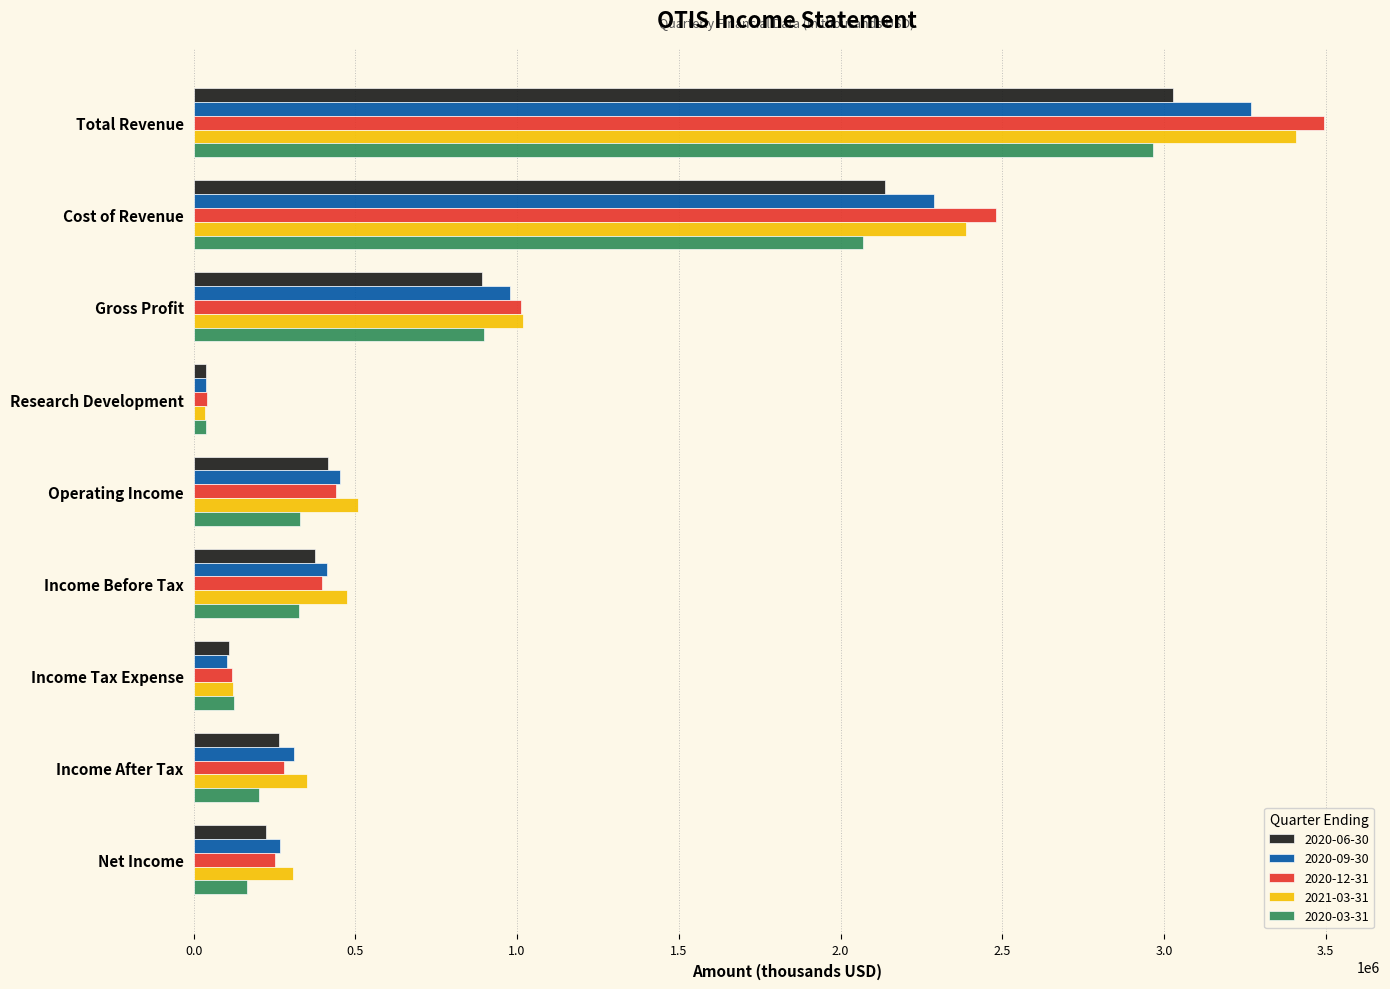

Is it true that 2020-06-30 equals 224000 at Net Income?

True